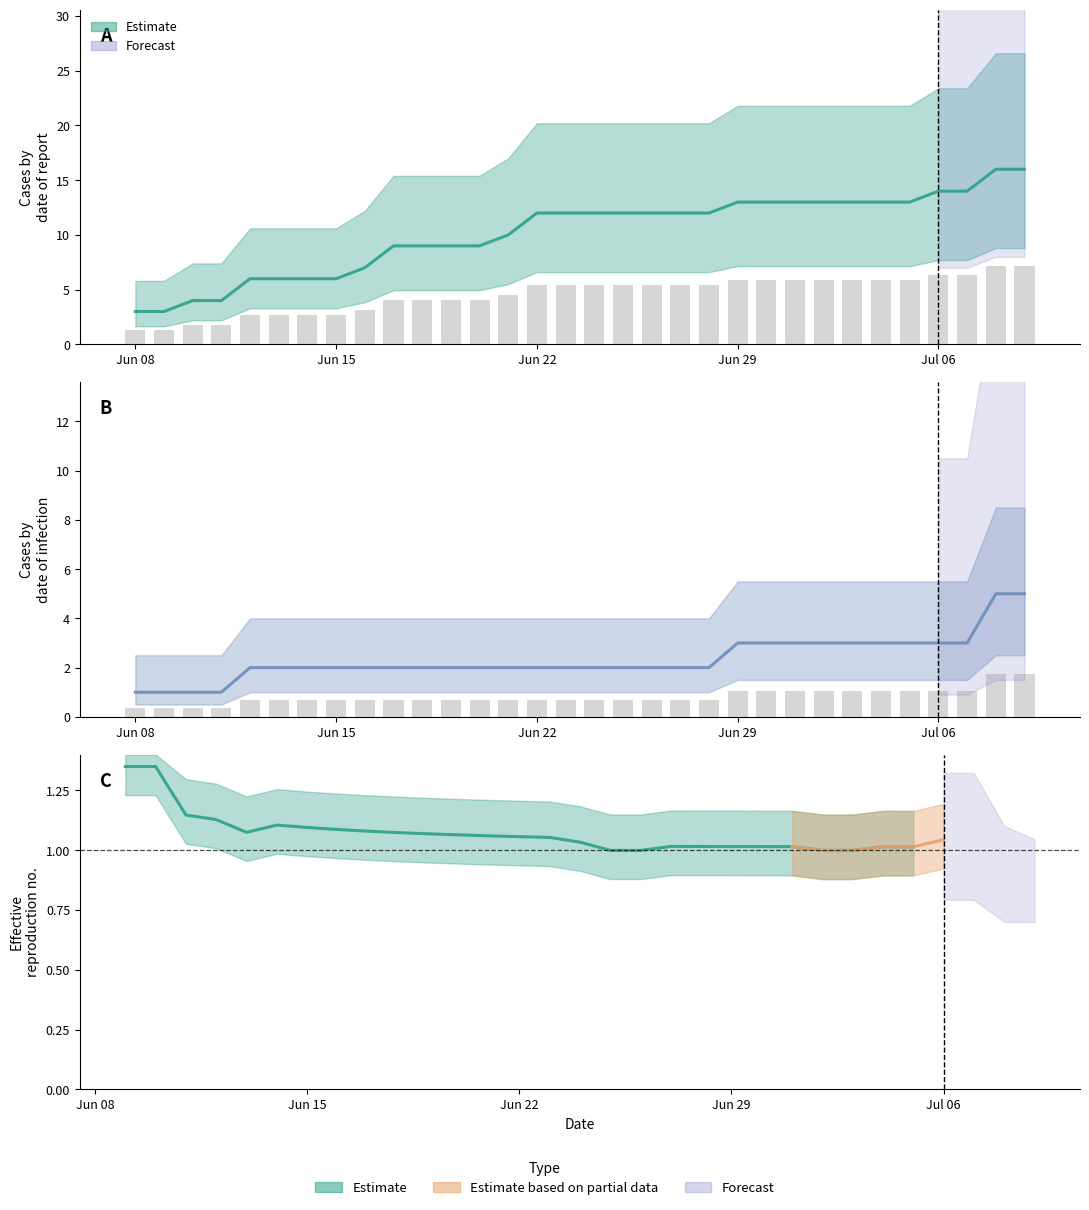

Does the chart contain stacked bars?

No